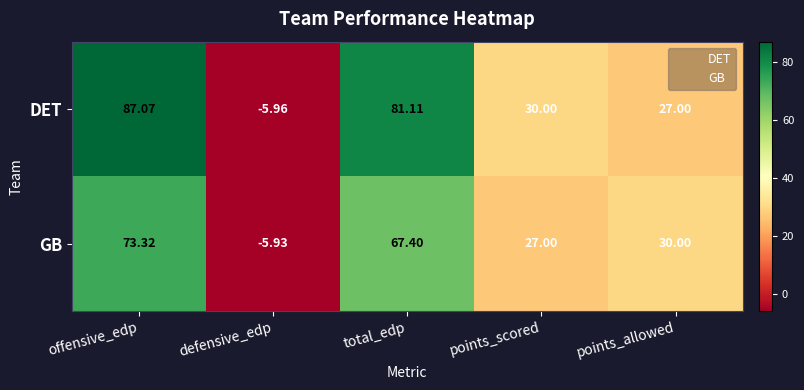

Which series changed the most between total_edp and points_allowed?

DET